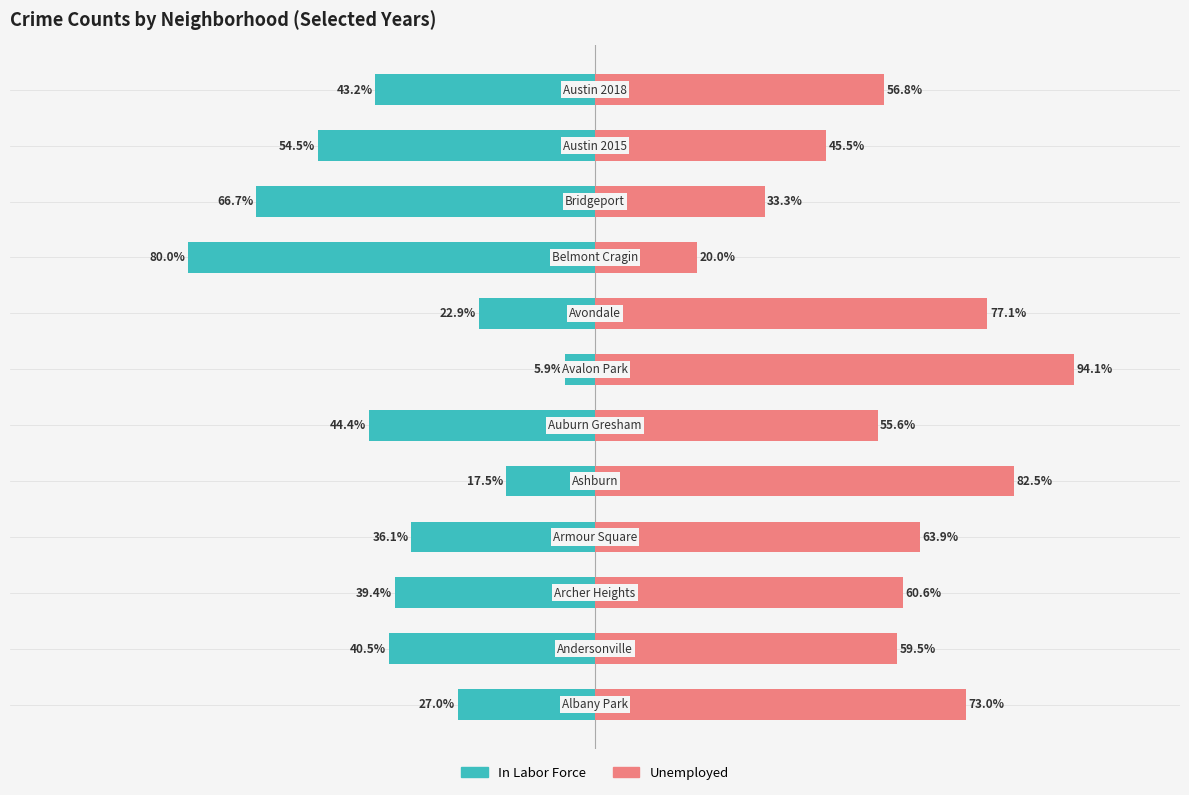

List the series in order of their peak value, lowest first.

In Labor Force, Unemployed